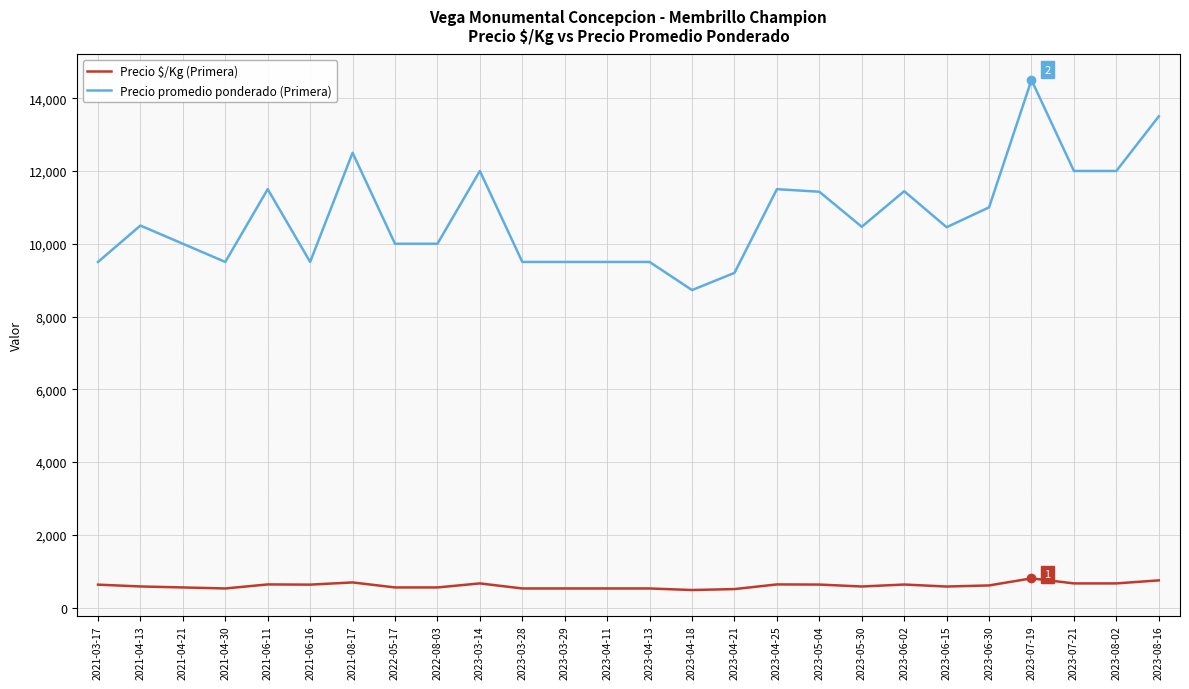

Which series changed the most between 2021-03-17 and 2021-08-17?

Precio promedio ponderado (Primera)